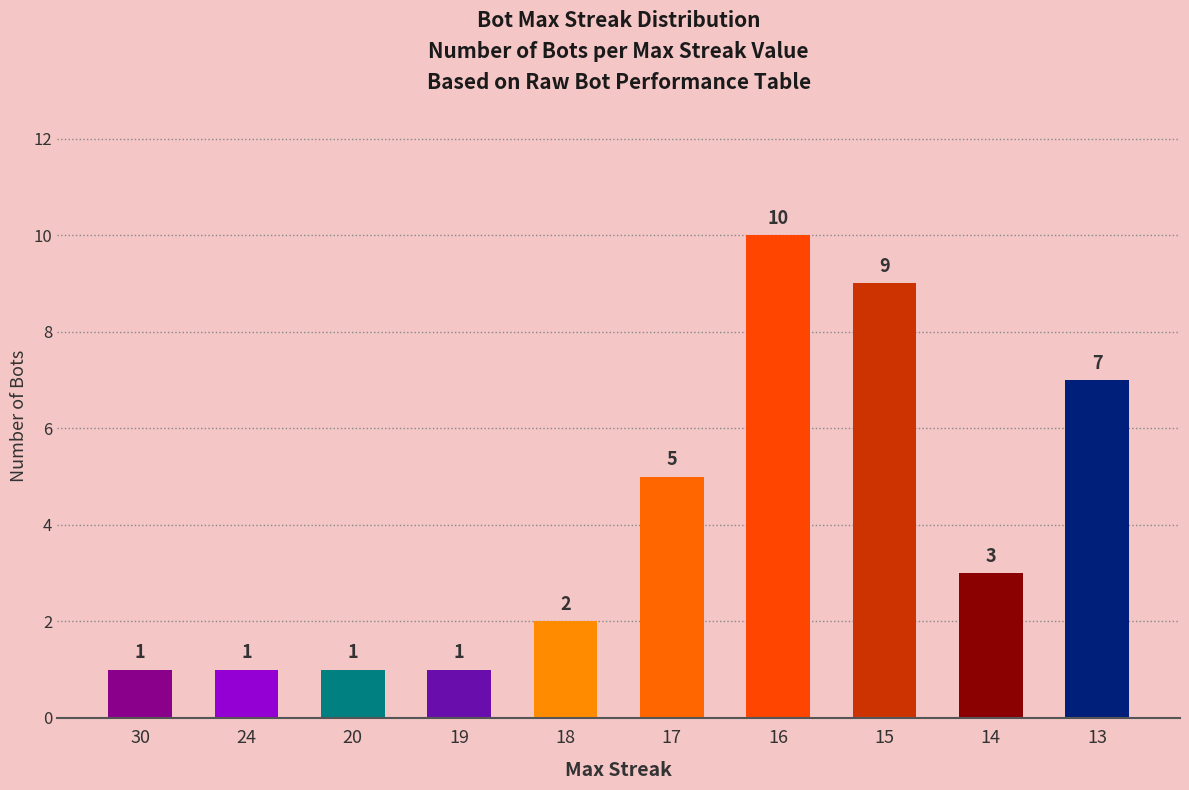

How many values are between 1 and 7?

8